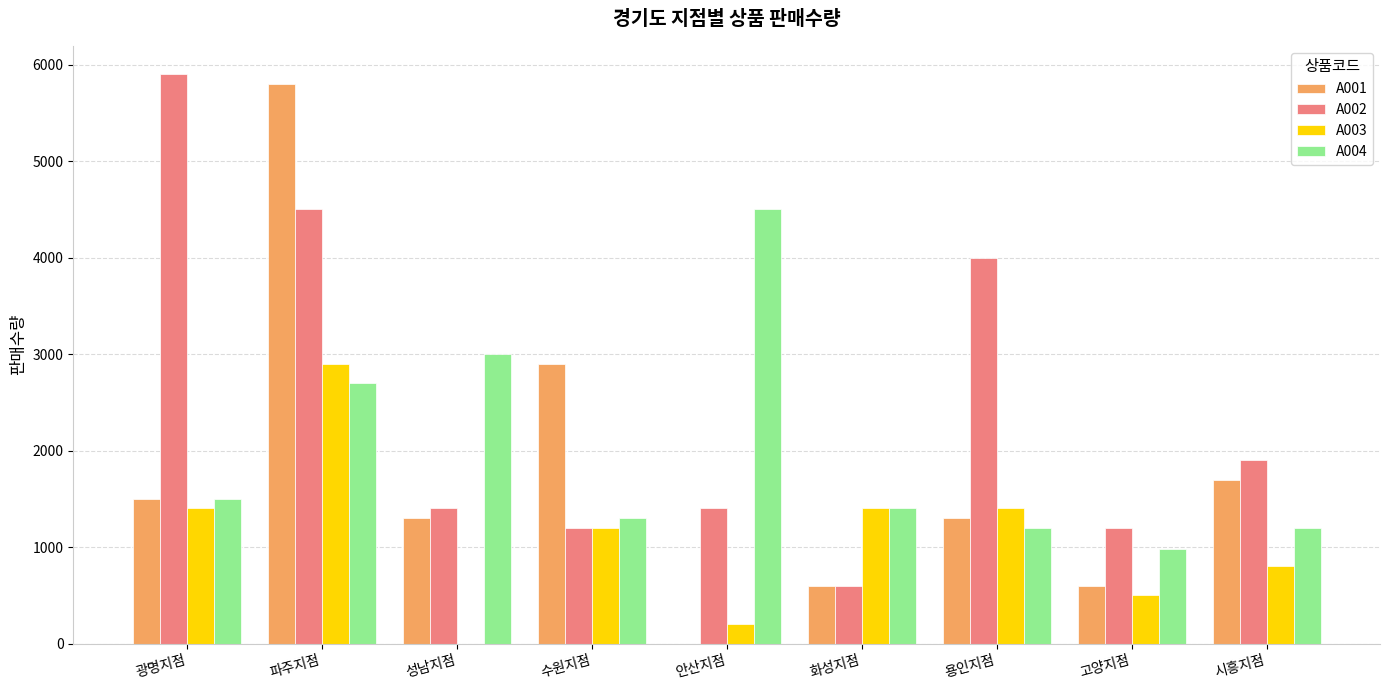

The A001 series shows 5800 at 파주지점. True or false?

True